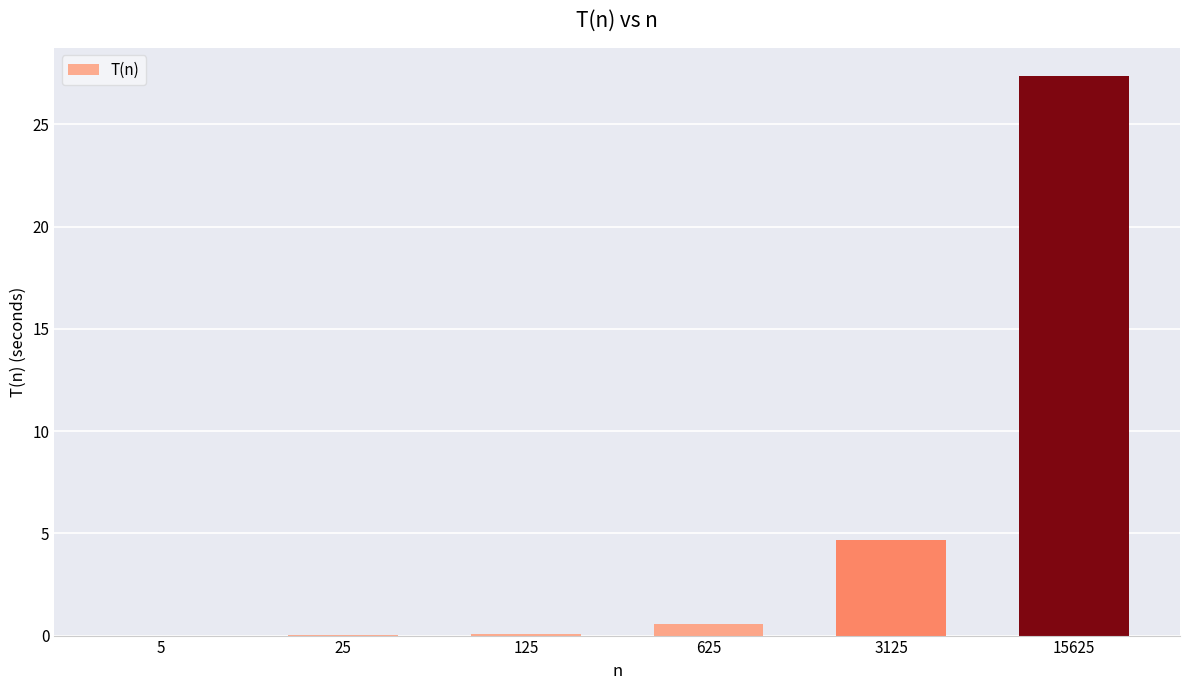

At which category does the chart reach its peak across all series?

15625